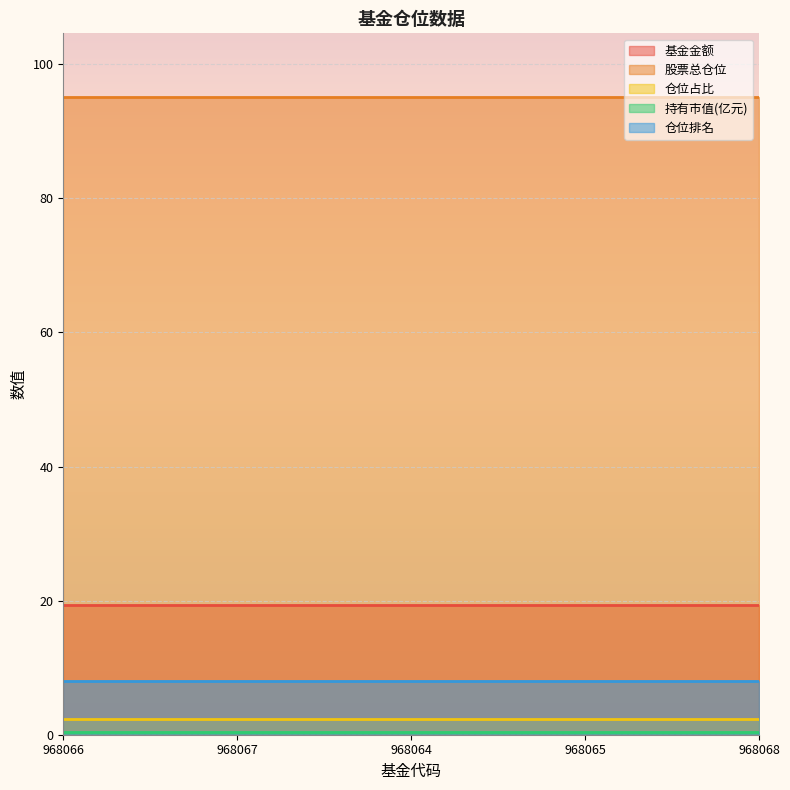

How many lines are shown in the chart?

5